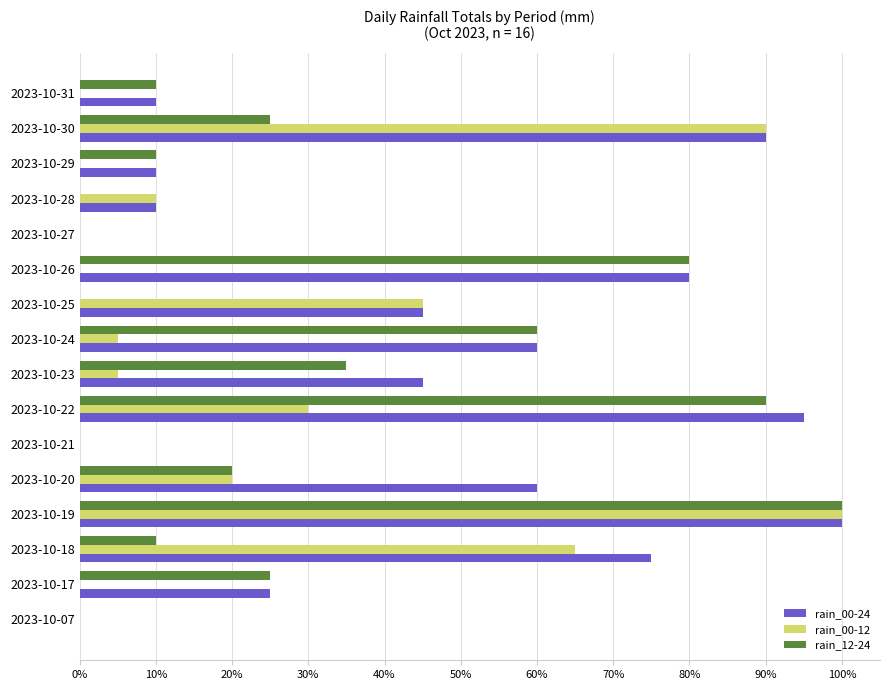

What is the maximum value for rain_00-12?

100